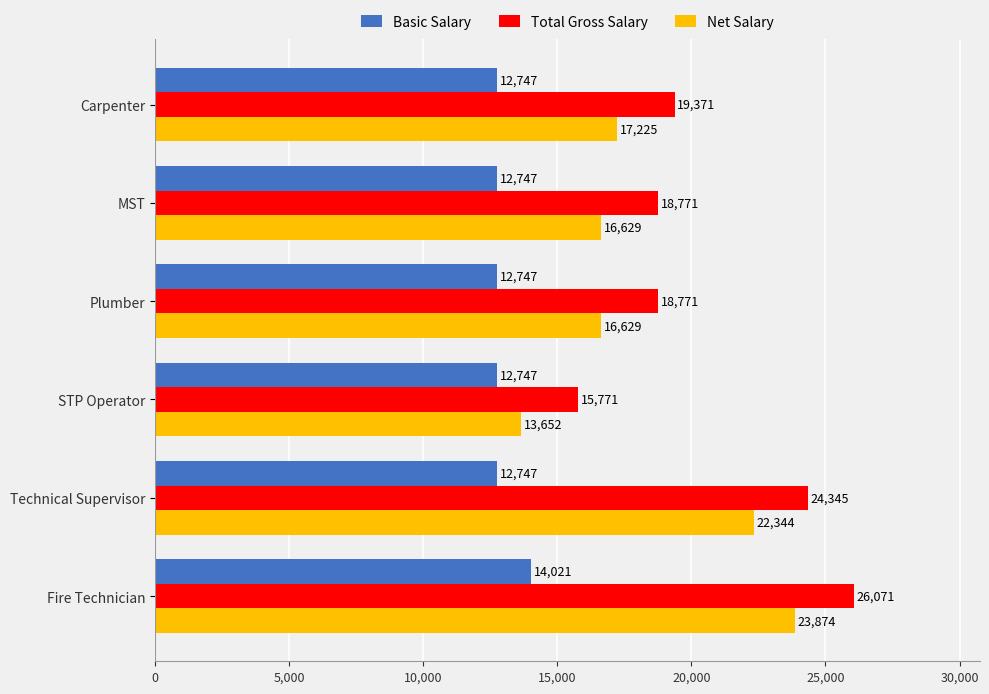

What is the difference between the maximum and minimum values in the Basic Salary series?

1274.0